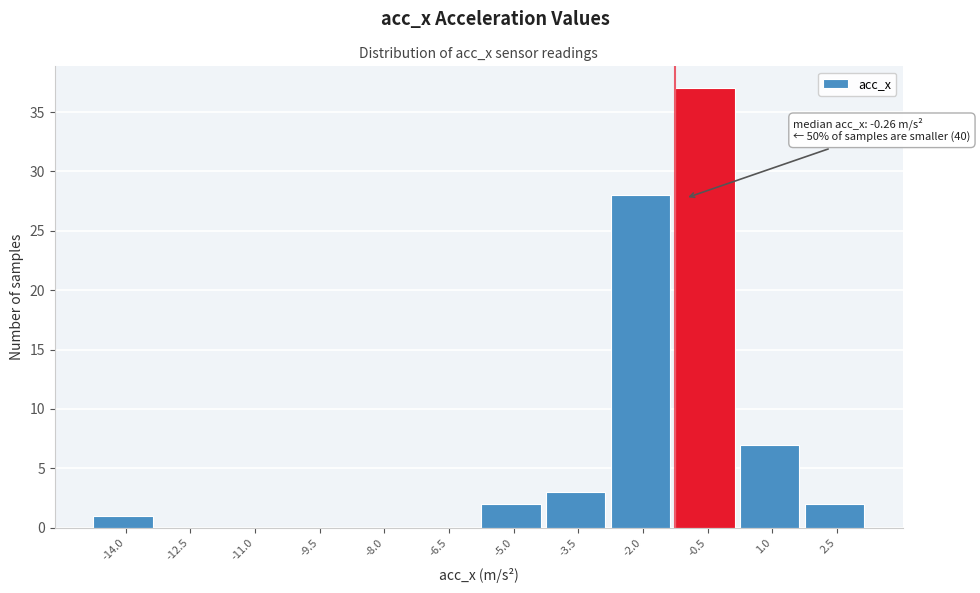

Reading left to right, what are all the values shown in this chart?

-14.0=1	-12.5=0	-11.0=0	-9.5=0	-8.0=0	-6.5=0	-5.0=2	-3.5=3	-2.0=28	-0.5=37	1.0=7	2.5=2